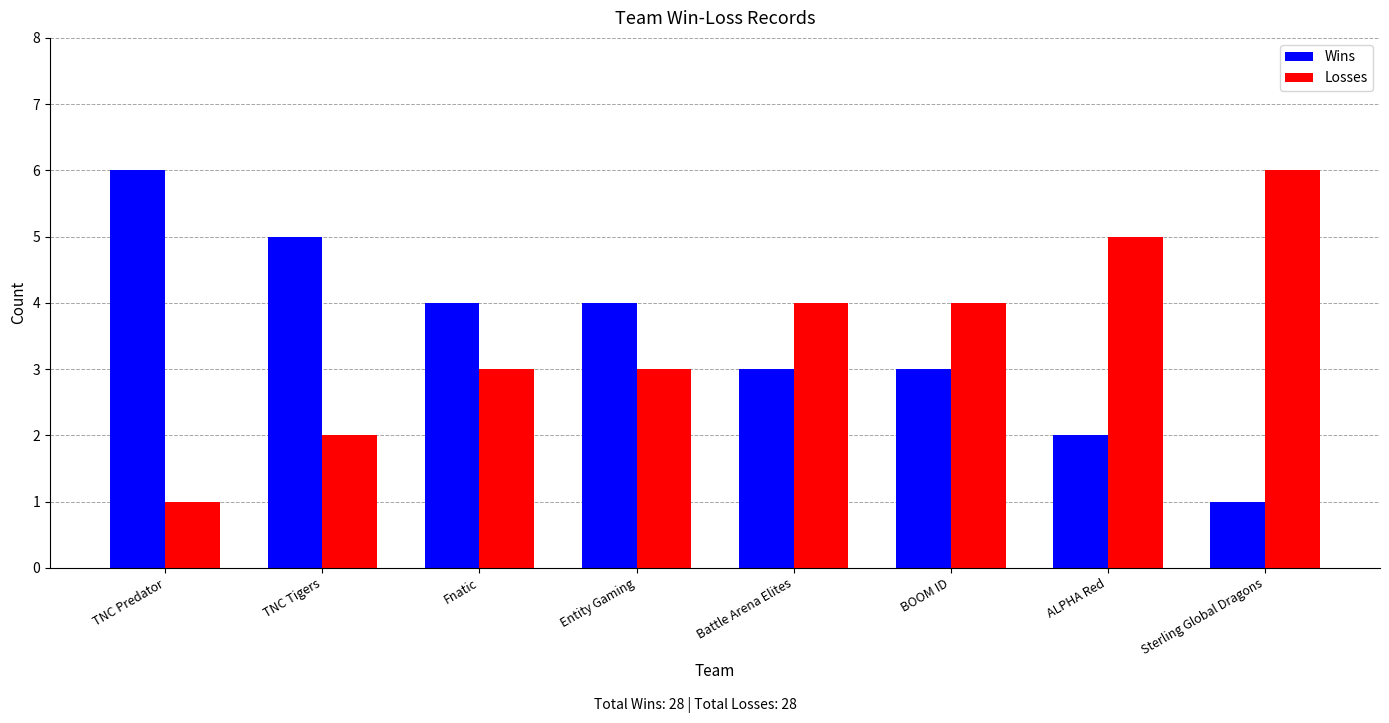

How many Losses values are between 3 and 5?

5